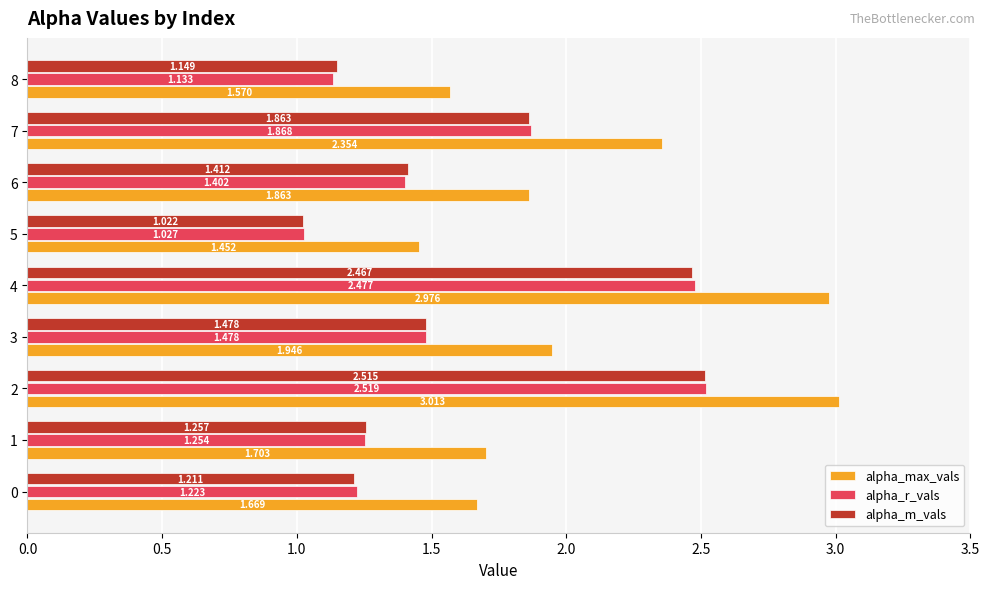

Is the value of alpha_max_vals at 5 greater than the value of alpha_r_vals at 5?

Yes